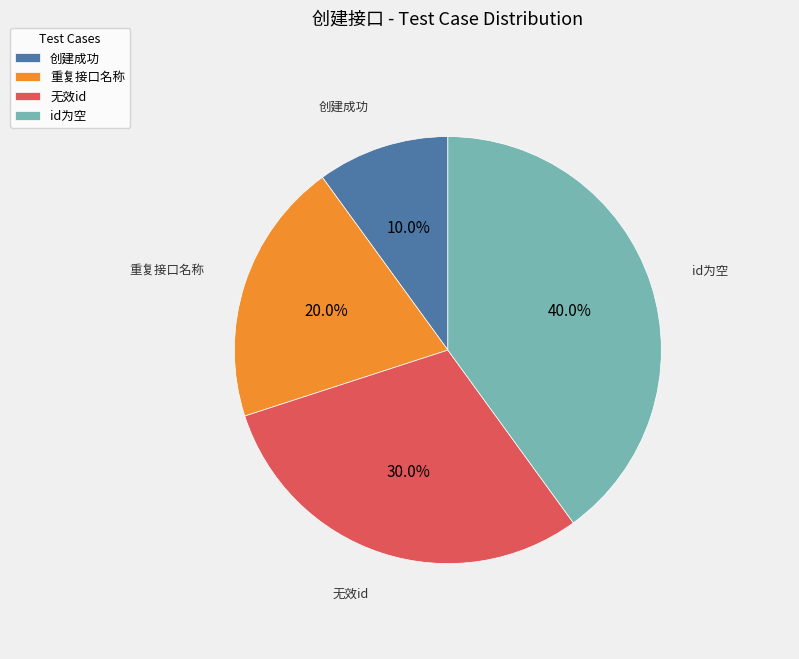

To the nearest percent, what percentage of the pie is 重复接口名称?

20%